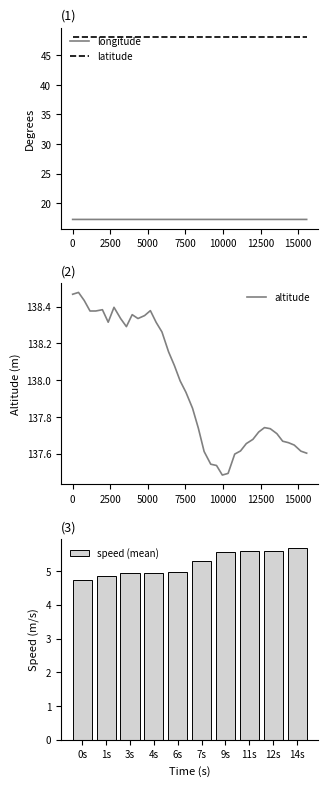

True or false: longitude and latitude cross at least once.

False